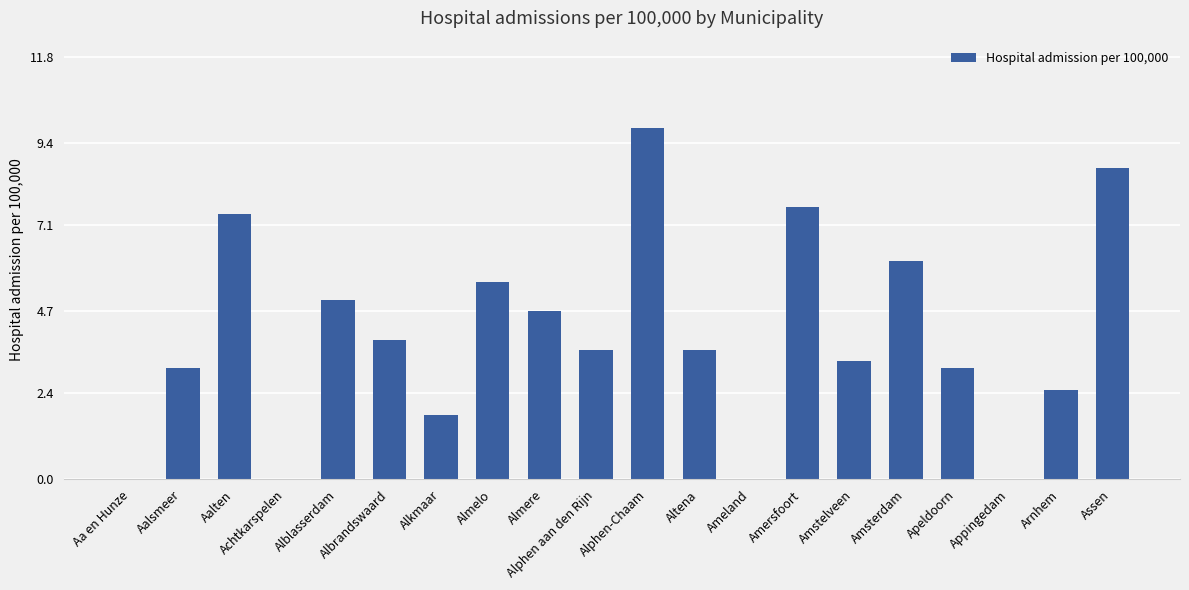

Read the value at Altena.

3.6